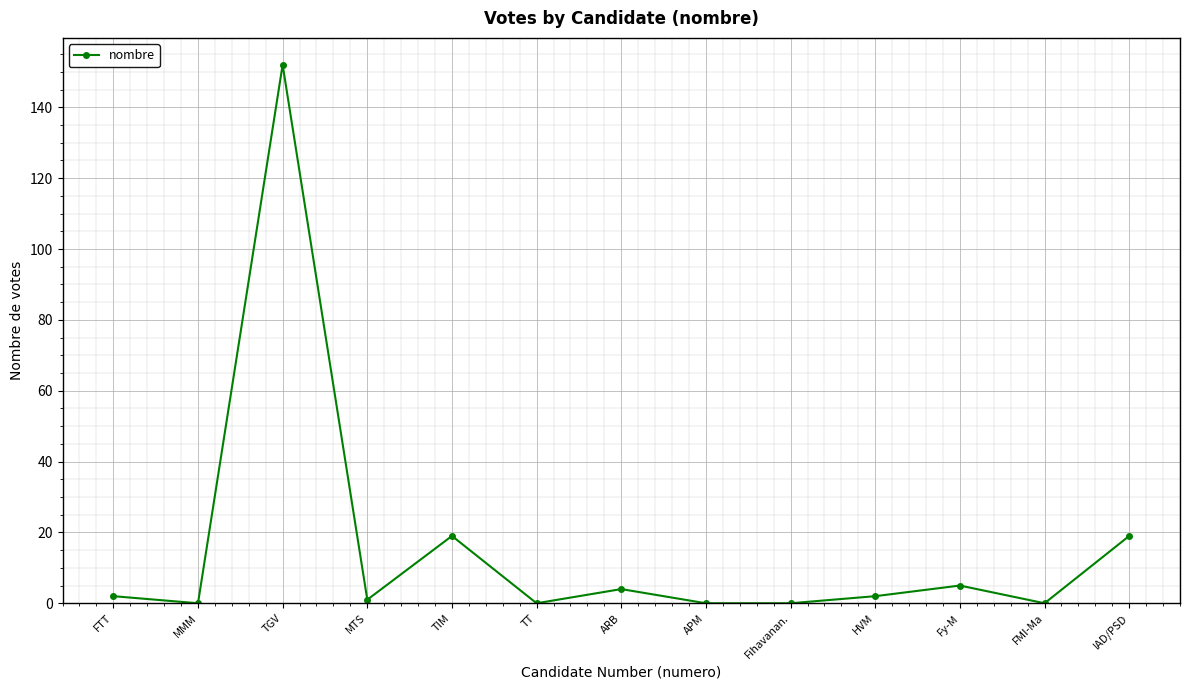

What is the ratio of the value at TIM to the value at IAD/PSD?

1.0